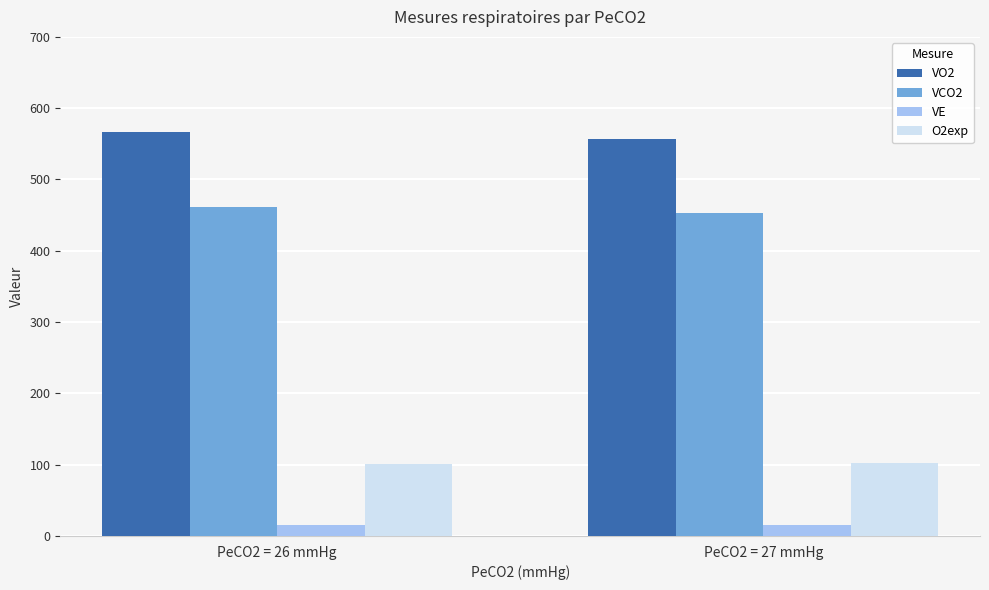

The value of VO2 at PeCO2 = 27 mmHg is 556.3. True or false?

True